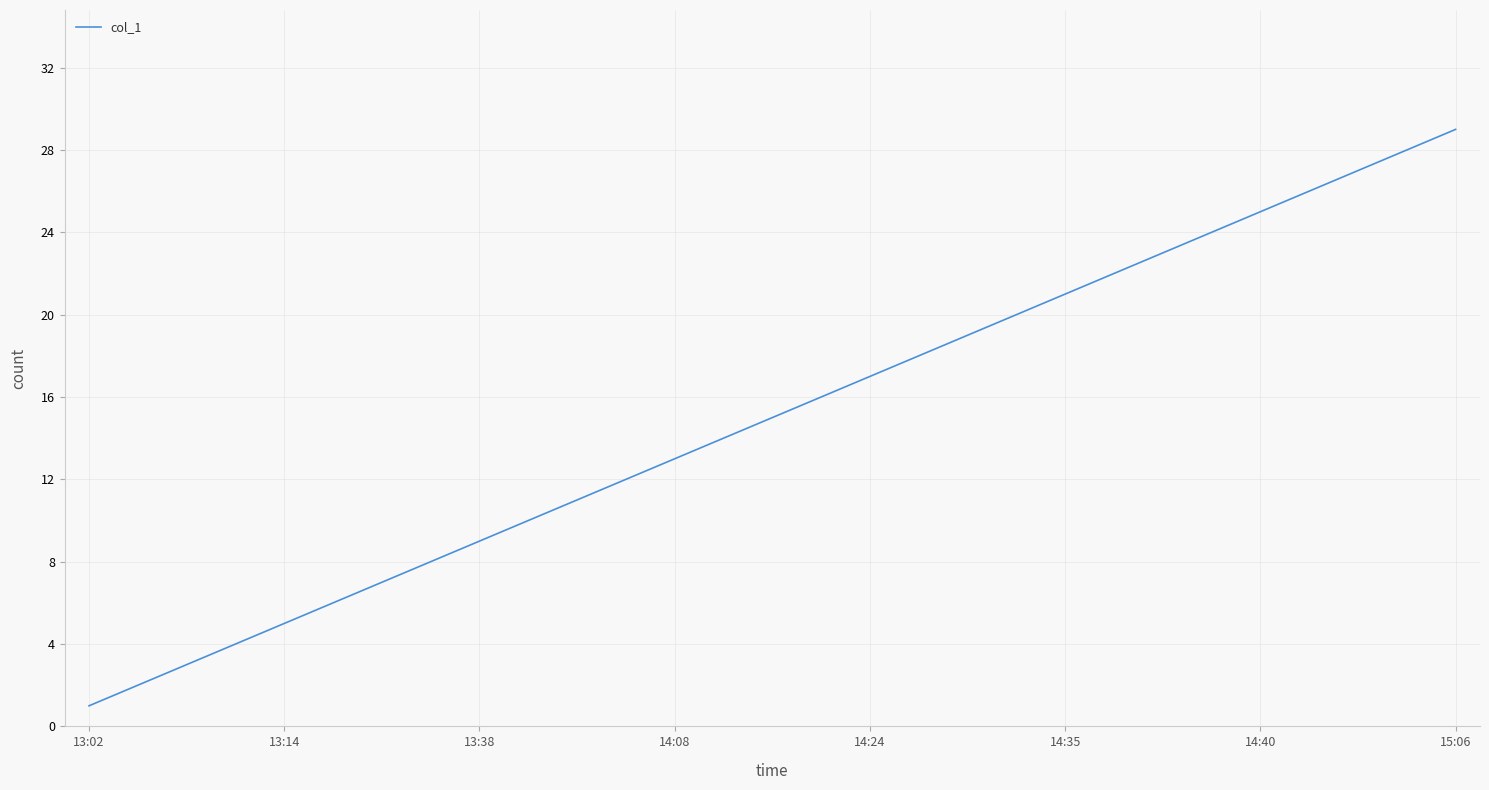

What is the maximum value shown in the chart?

29